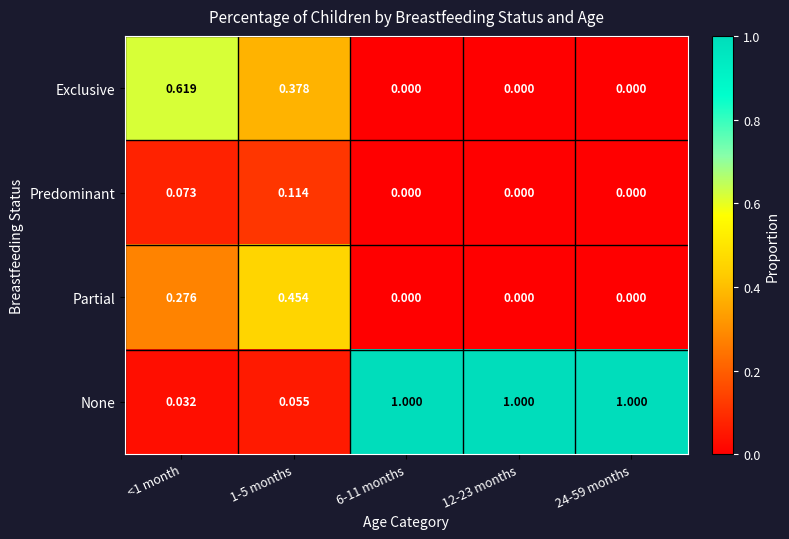

Which series has the largest total across all categories?

None